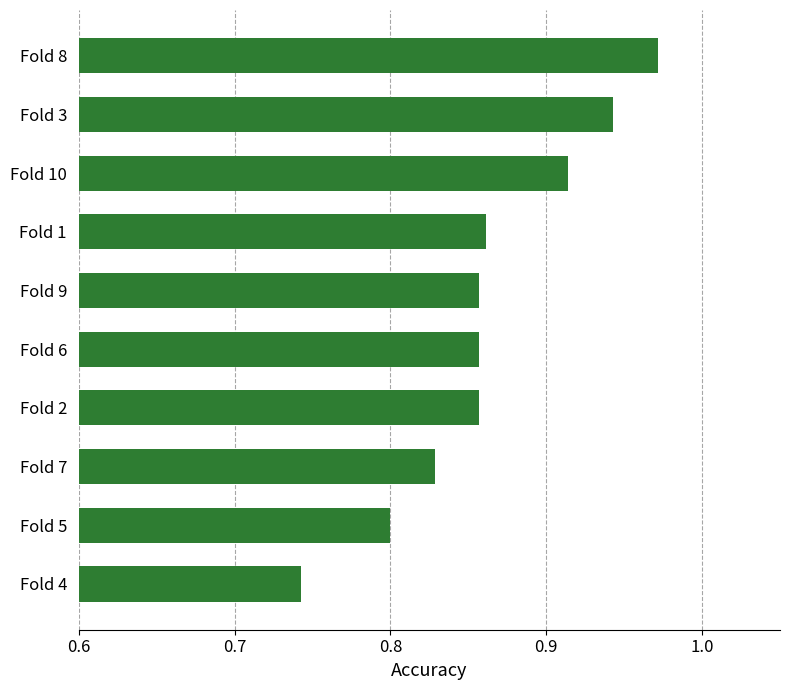

What is the change in value from Fold 4 to Fold 6?

+0.1